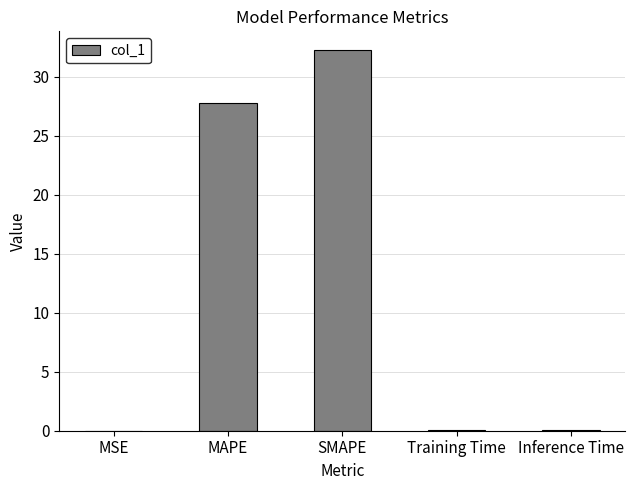

The value at MAPE is 27.8. True or false?

True